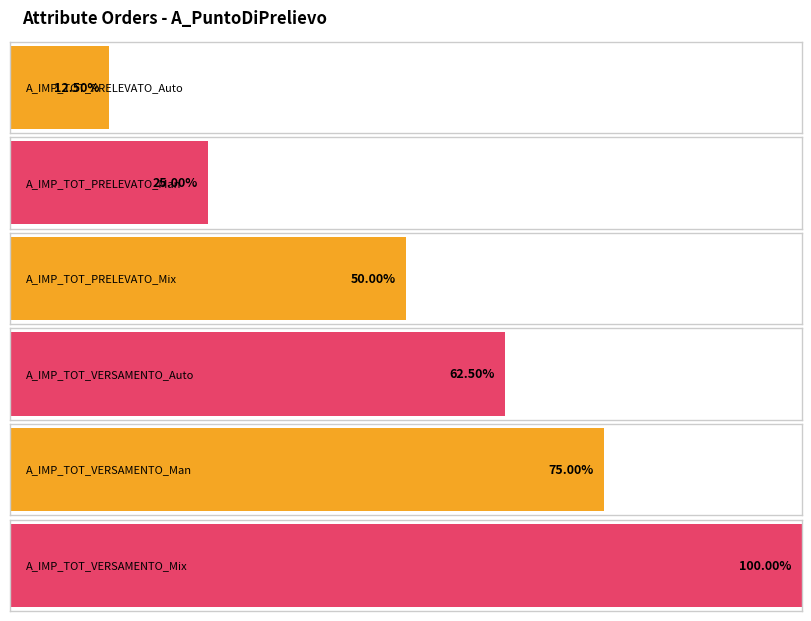

How many data points does each series have?

6